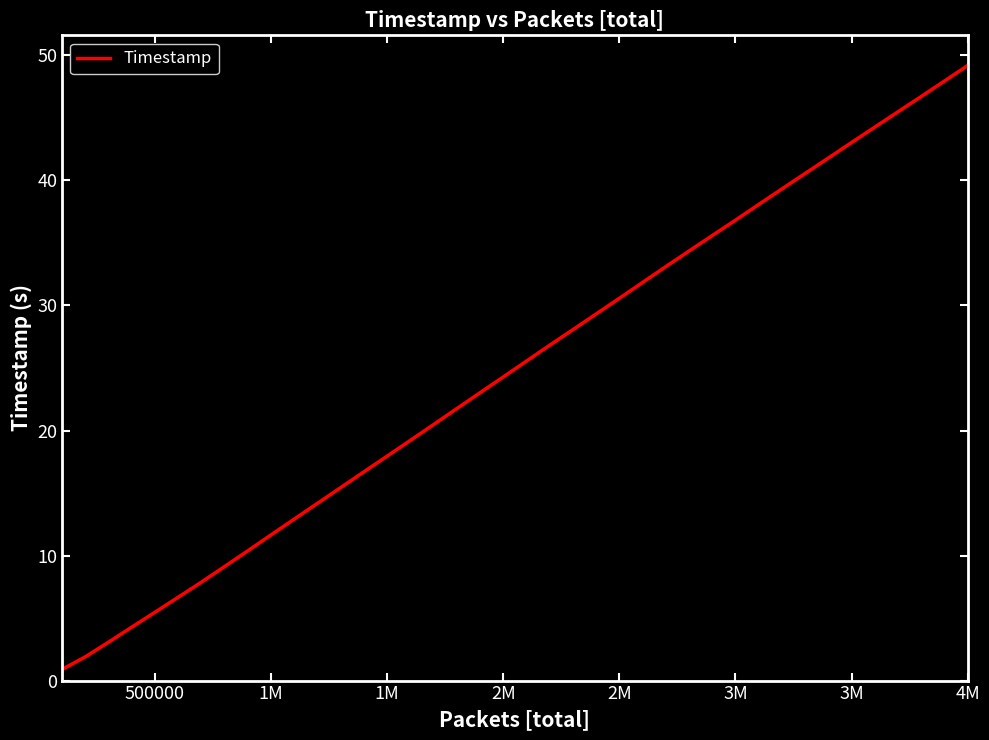

What is the maximum value shown in the chart?

49.2